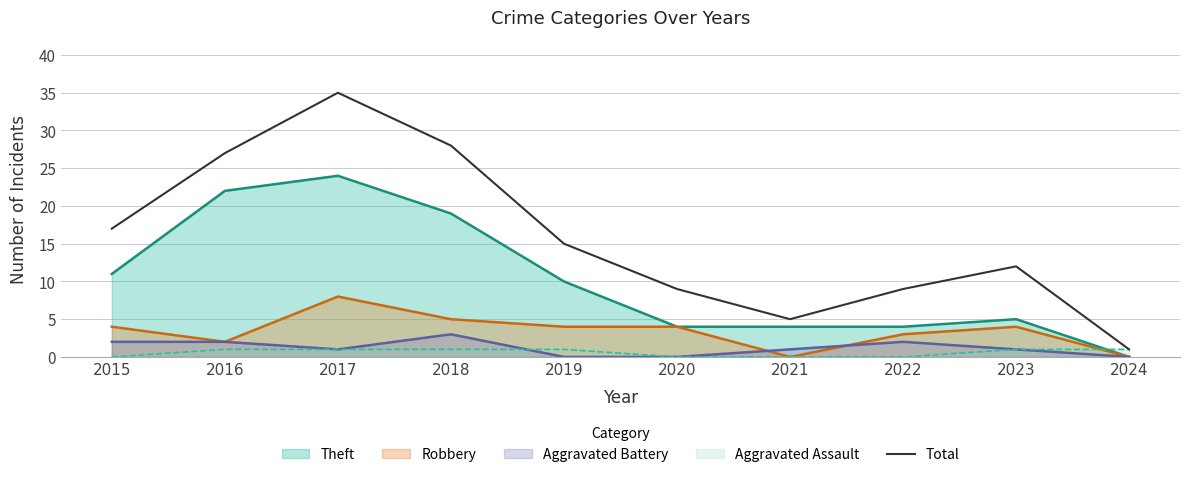

What is the maximum value shown in the chart?

35